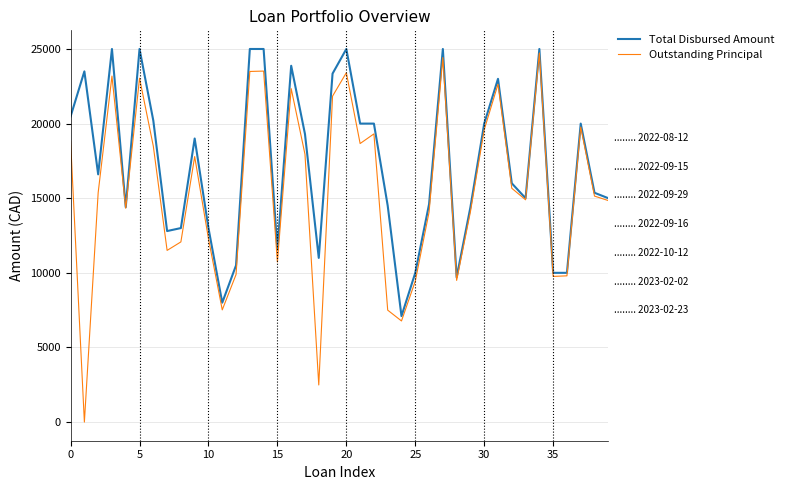

What are all the series names shown in the legend?

Total Disbursed Amount, Outstanding Principal